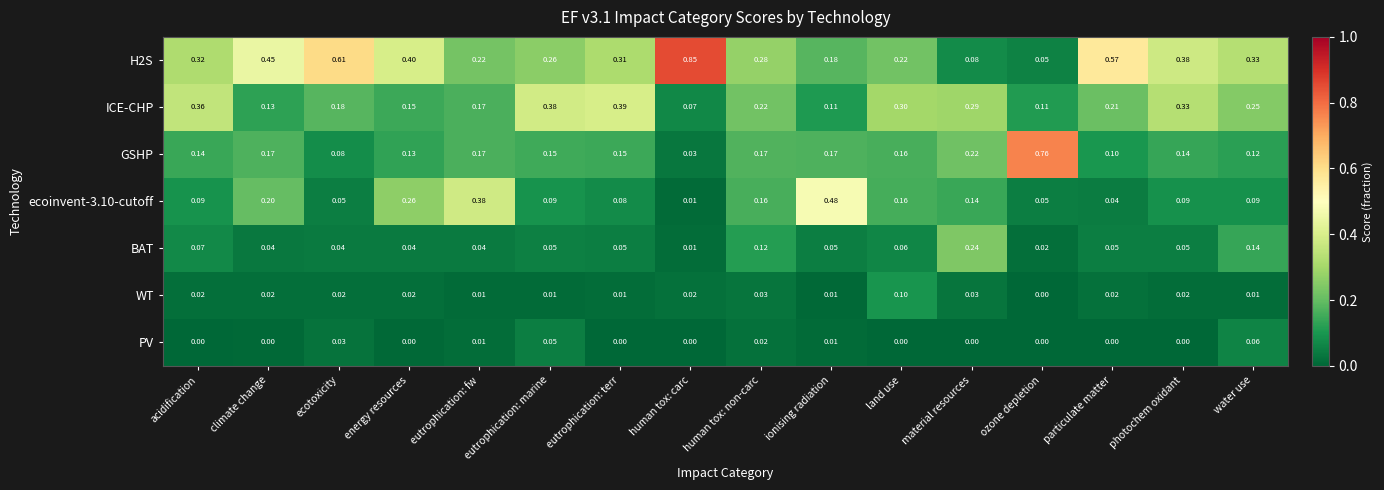

At which label is ecoinvent-3.10-cutoff closest to 0?

human tox: carc